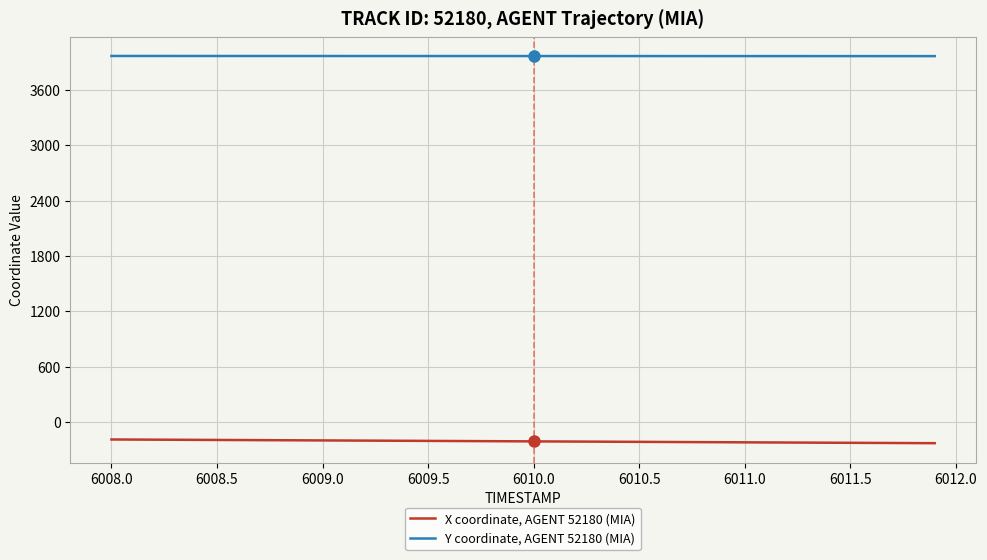

True or false: X coordinate, AGENT 52180 (MIA) and Y coordinate, AGENT 52180 (MIA) cross at least once.

False